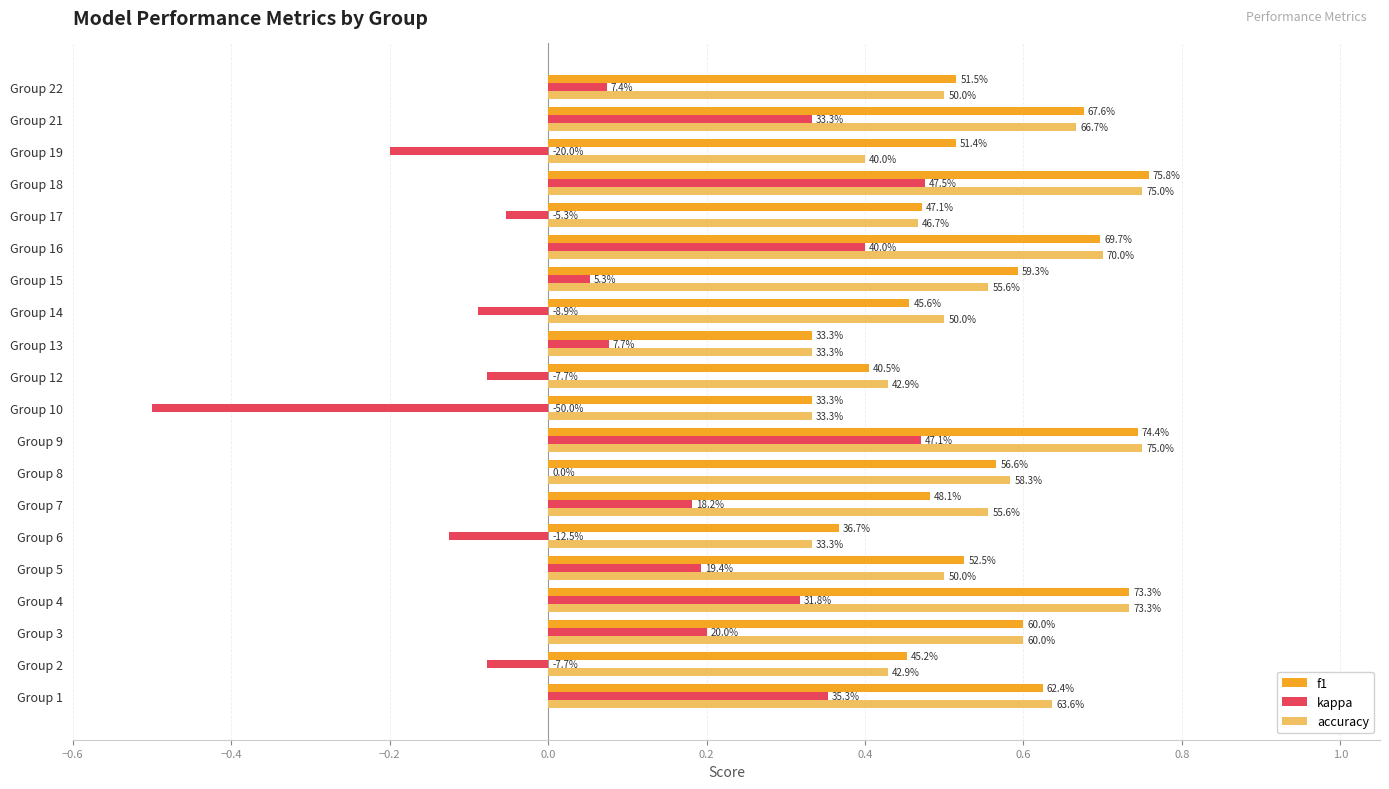

What is the difference between the second highest and minimum values in the kappa series?

1.0